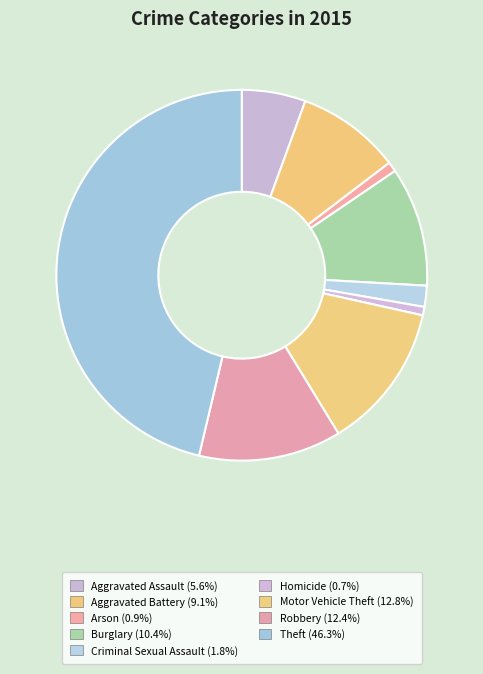

How many segments does this pie chart have?

9